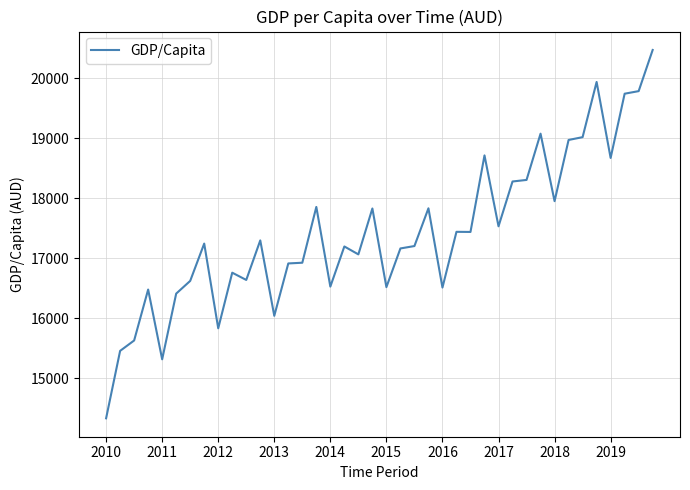

What is the greatest value displayed?

20475